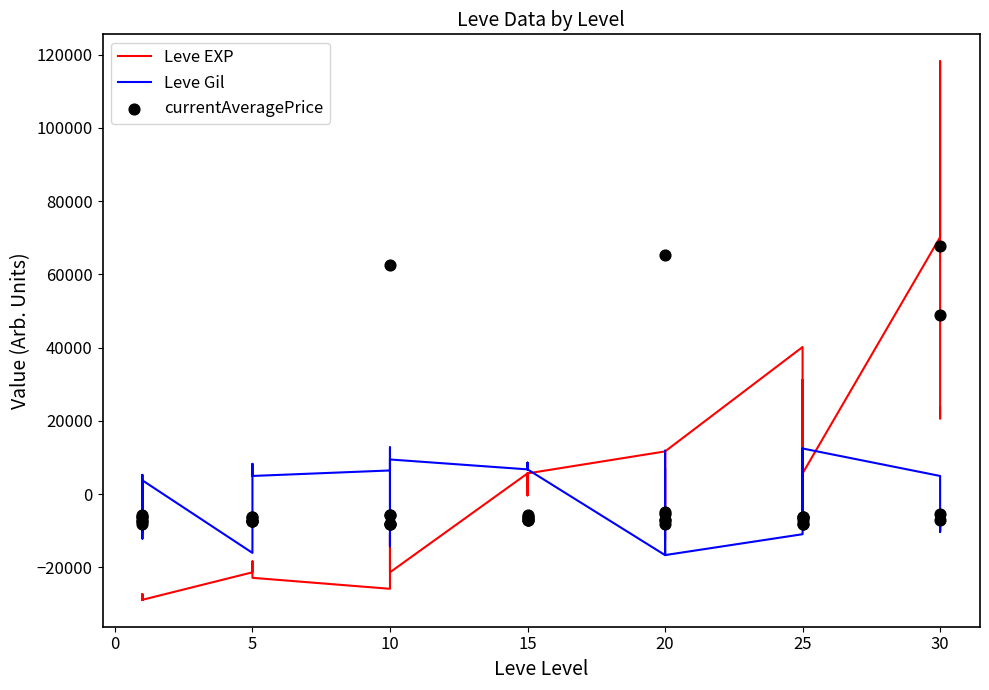

Is the value of Leve Gil at 15 greater than the value of Leve EXP at 5?

Yes